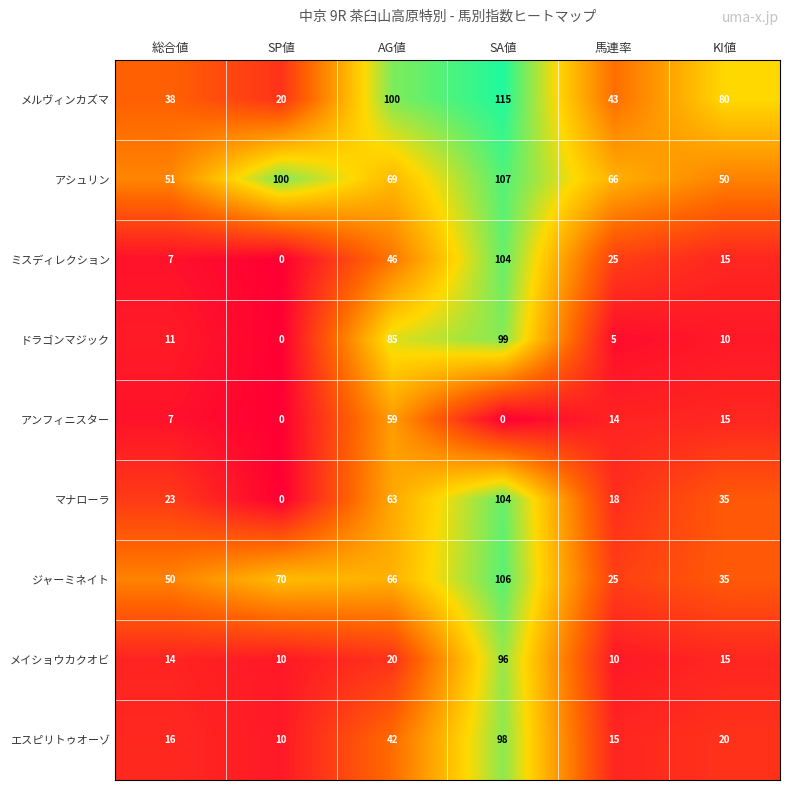

What is the maximum value shown in the chart?

115